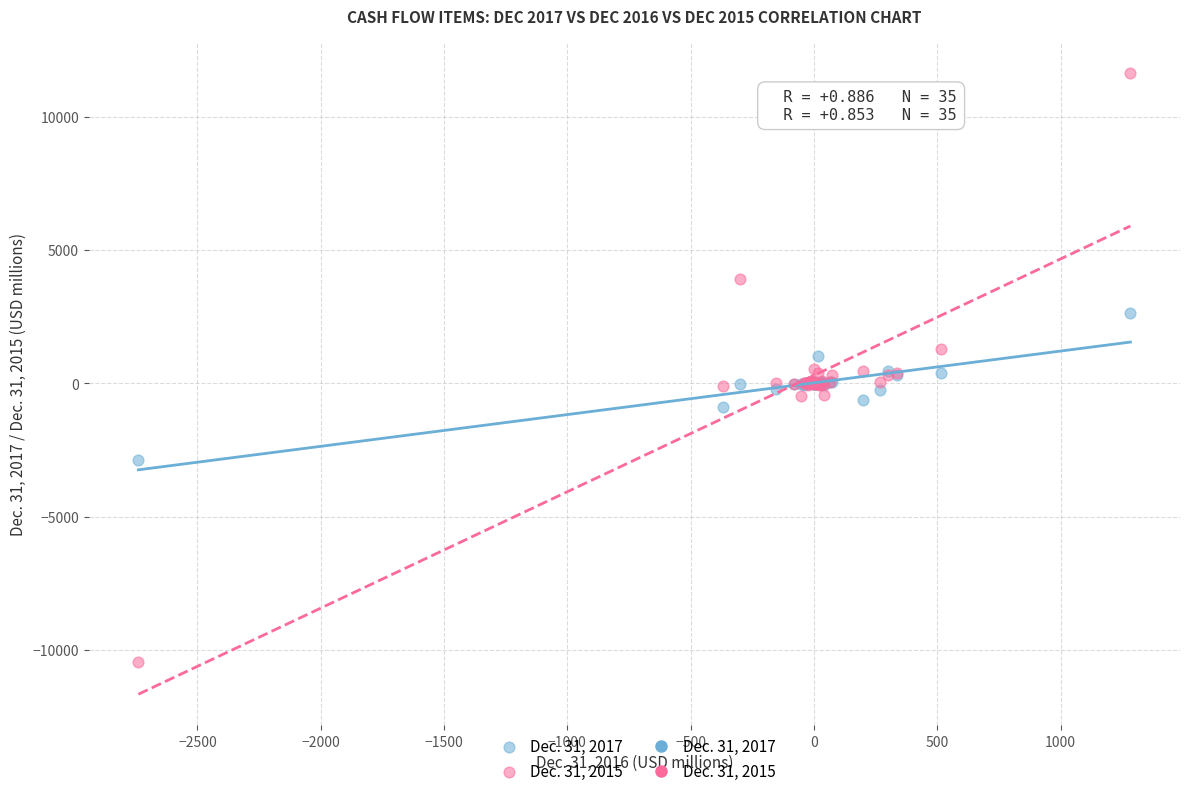

Which series reaches the maximum Y coordinate?

Dec. 31, 2015